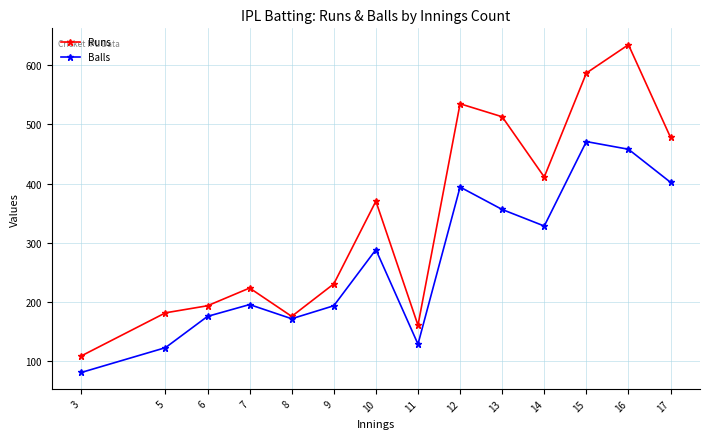

At which category does Balls reach its first local valley?

8